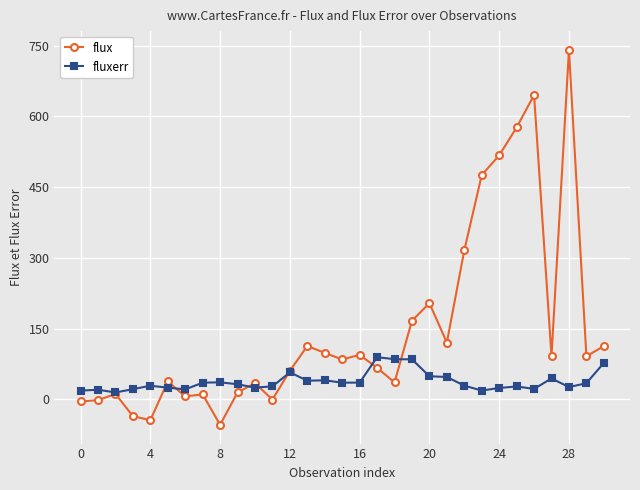

What is the minimum value for flux?

-54.4